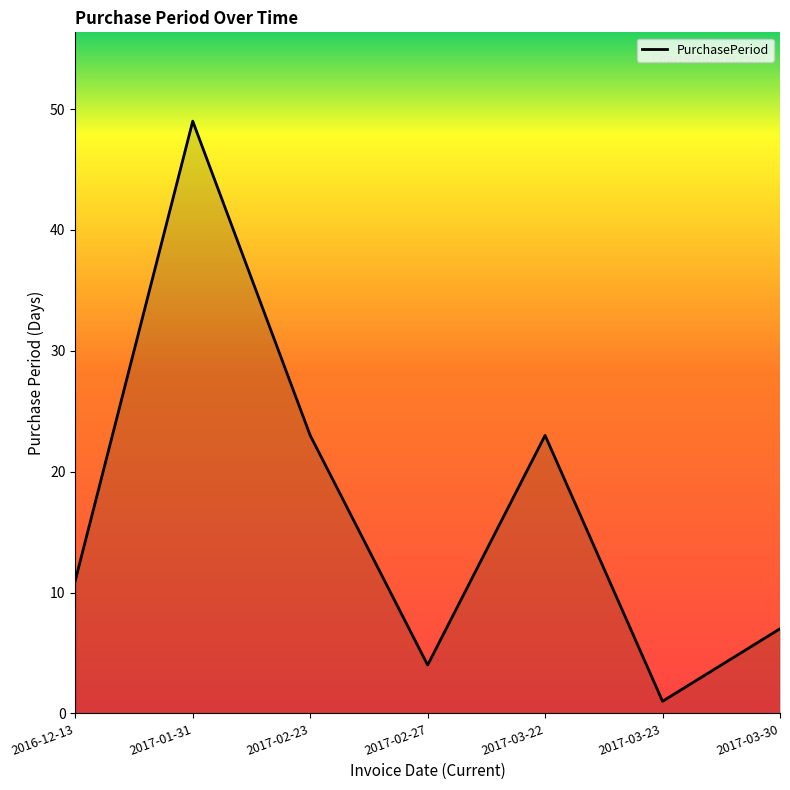

What position from the left is 2017-03-23?

6